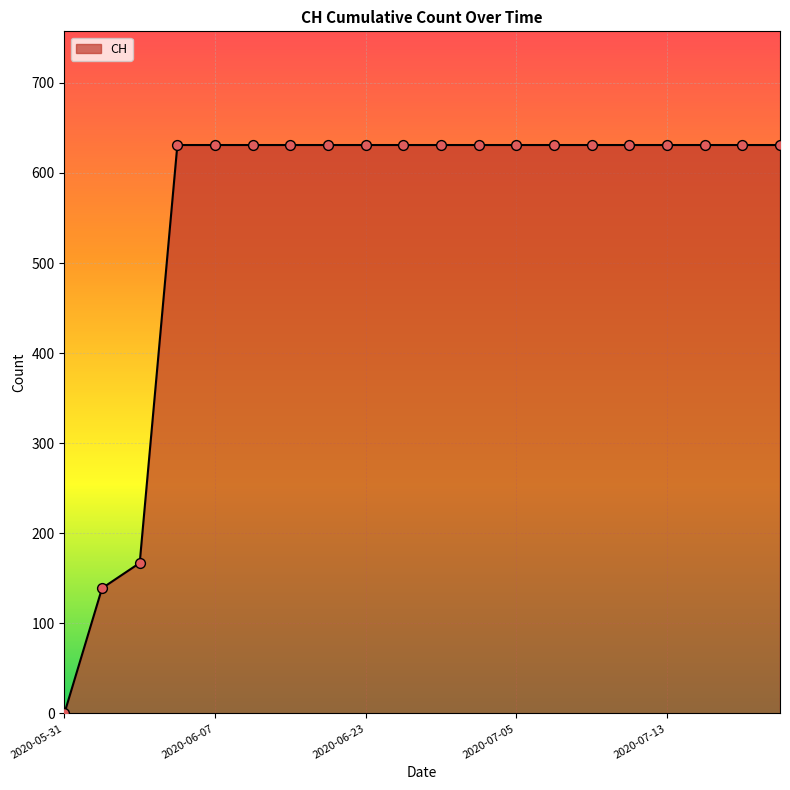

What is the maximum value shown in the chart?

631